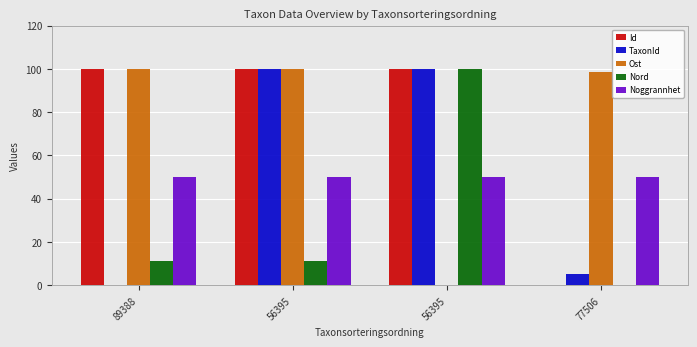

Which category has the highest value across all series?

56395